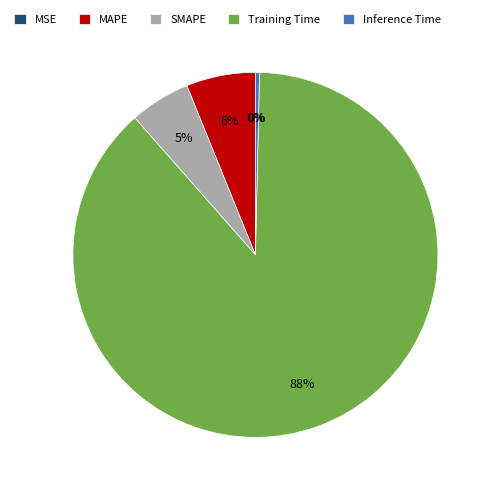

Which slice is the largest?

Training Time